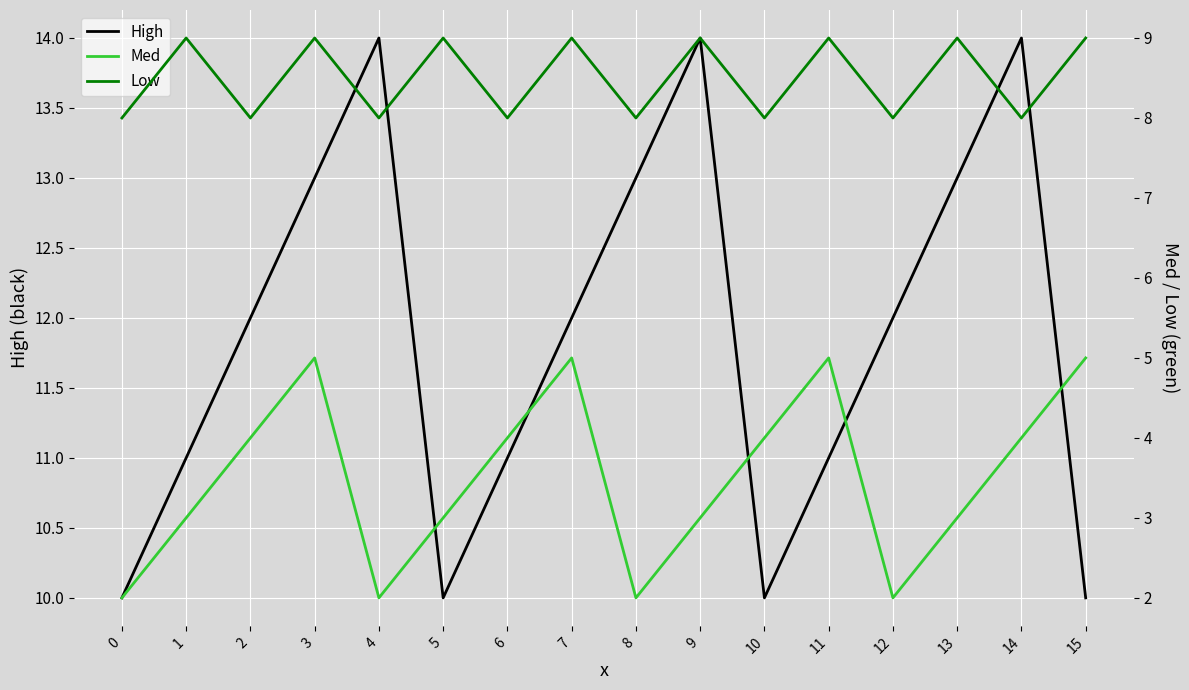

Is it true that High equals 6 at 9?

False